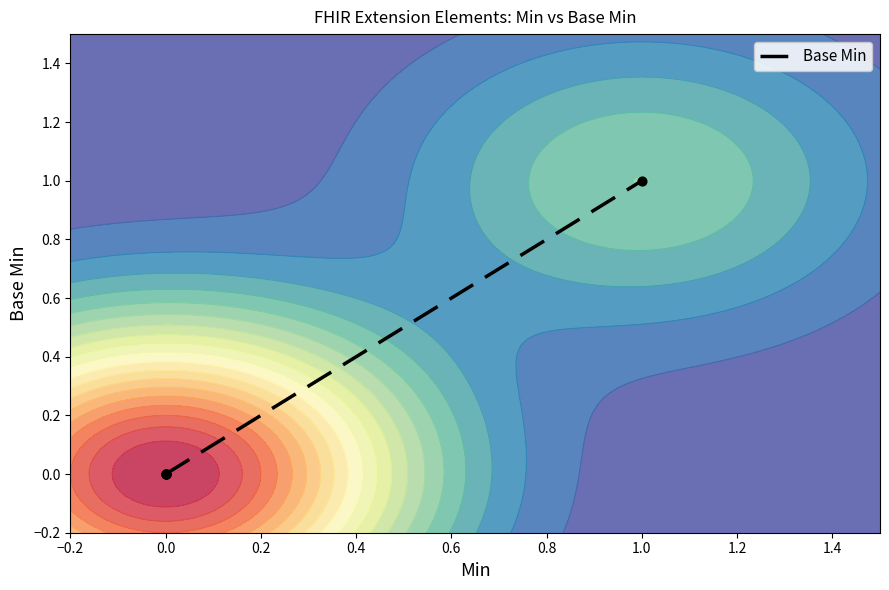

Between 0.0 and 1.0, which is larger?

1.0